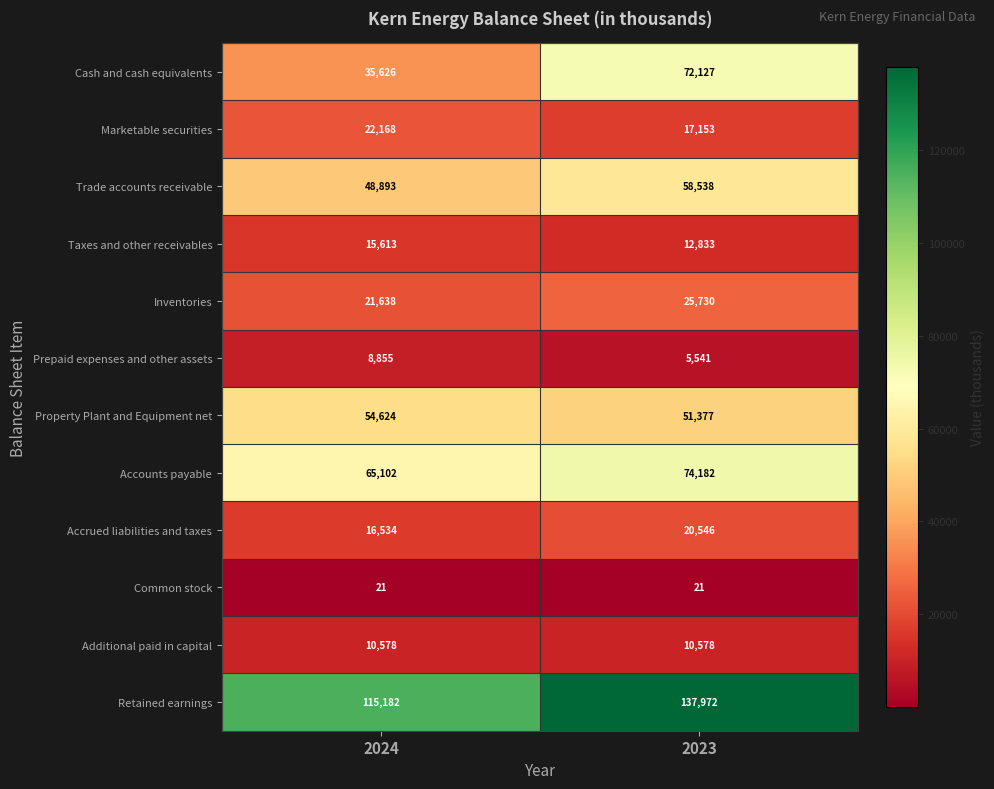

What is the spread (max minus min) of values at 2023?

137951